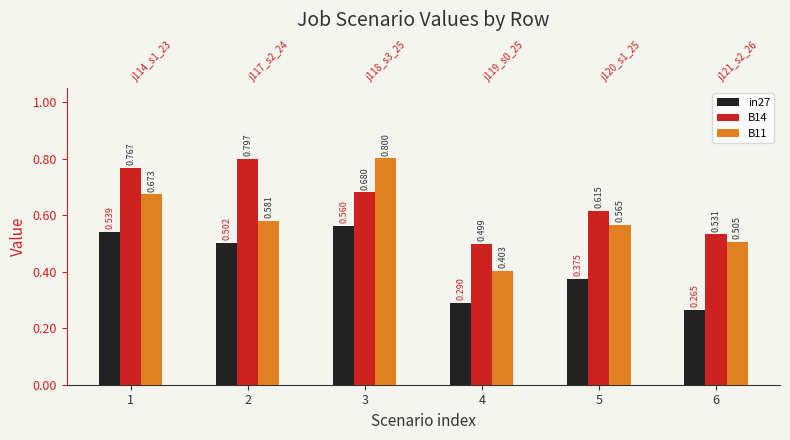

Does the chart contain stacked bars?

No